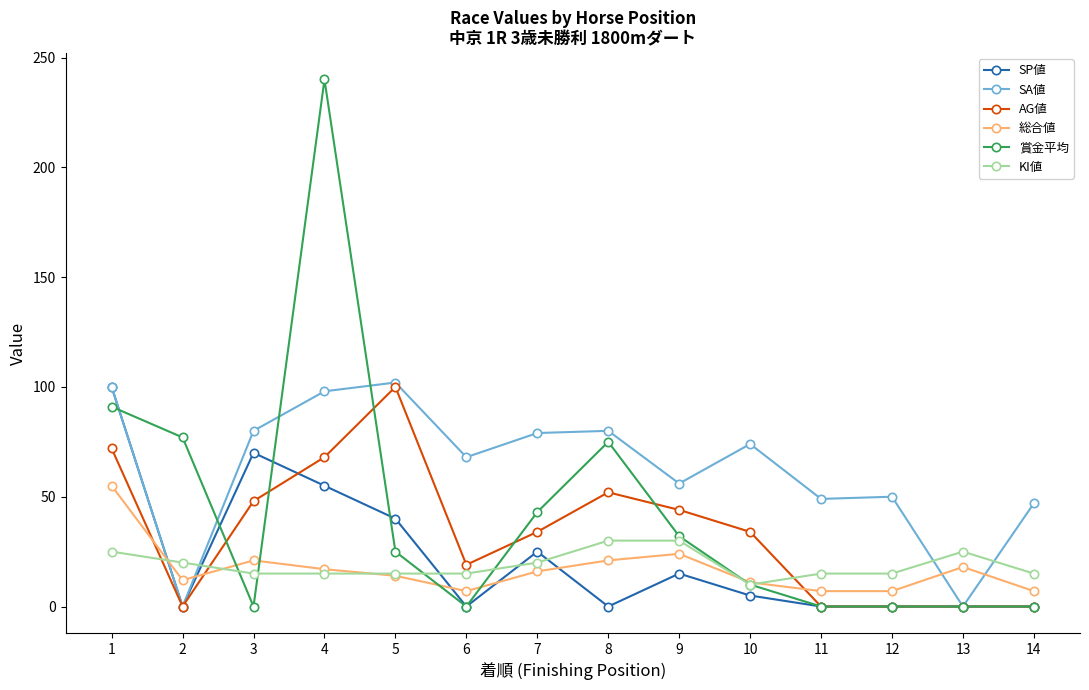

At how many categories does at least one series exceed 173?

1